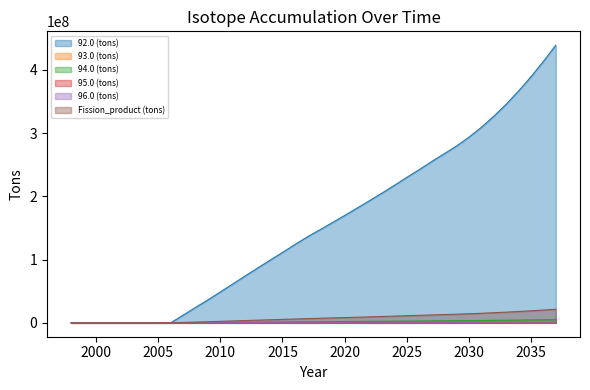

How many lines are shown in the chart?

6